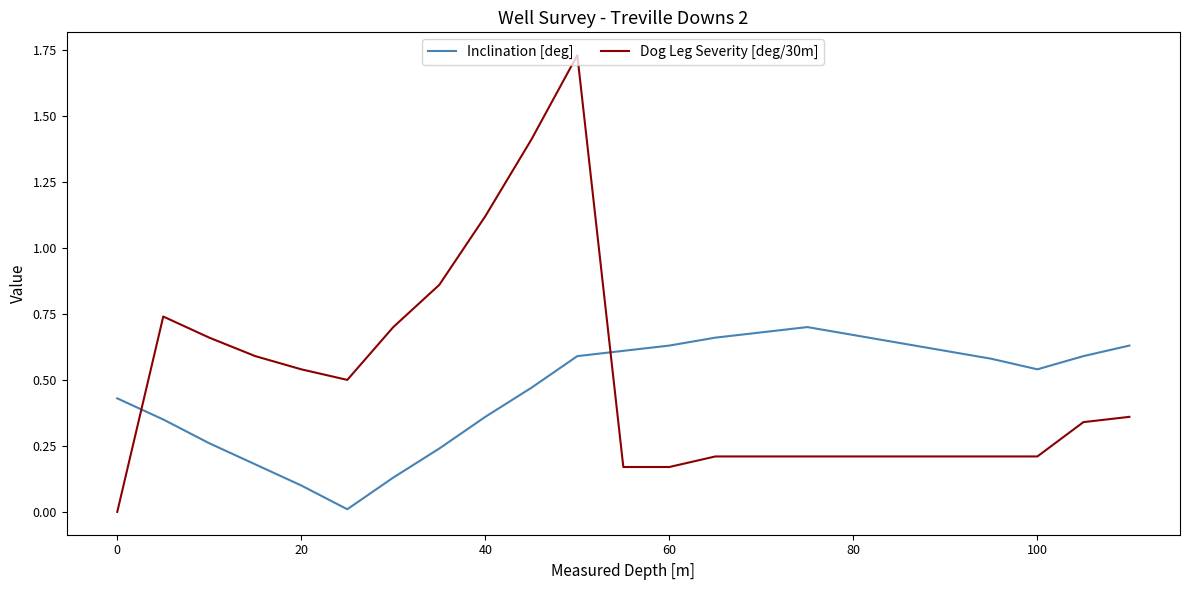

True or false: Dog Leg Severity [deg/30m] and Inclination [deg] cross at least once.

True